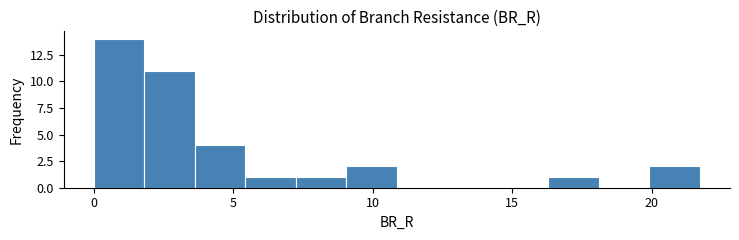

Around what value on the x-axis is the tallest bar? Give the approximate position of its centre, as read against the axis.

1.0